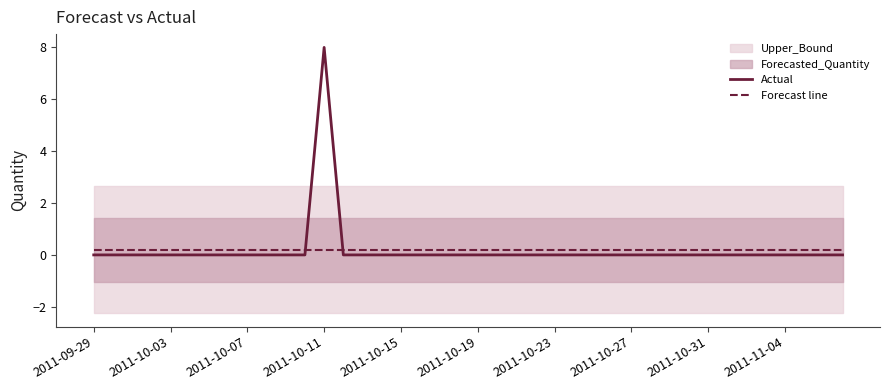

True or false: Actual has more than 1 interior local peaks.

False